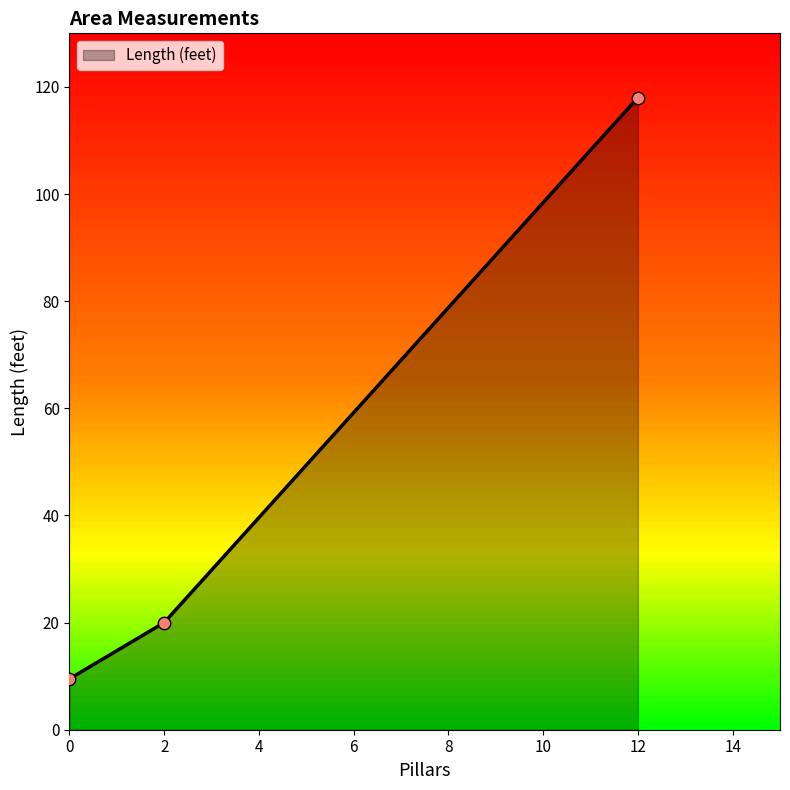

What is the maximum value for Length (feet)?

118.0